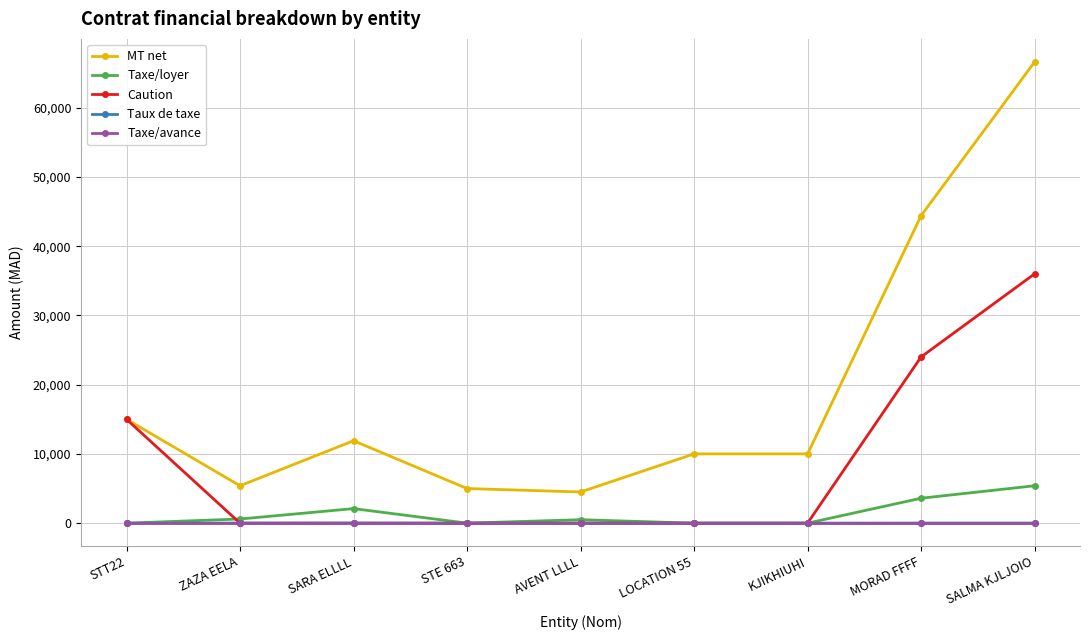

Where is the first local minimum for MT net?

ZAZA EELA